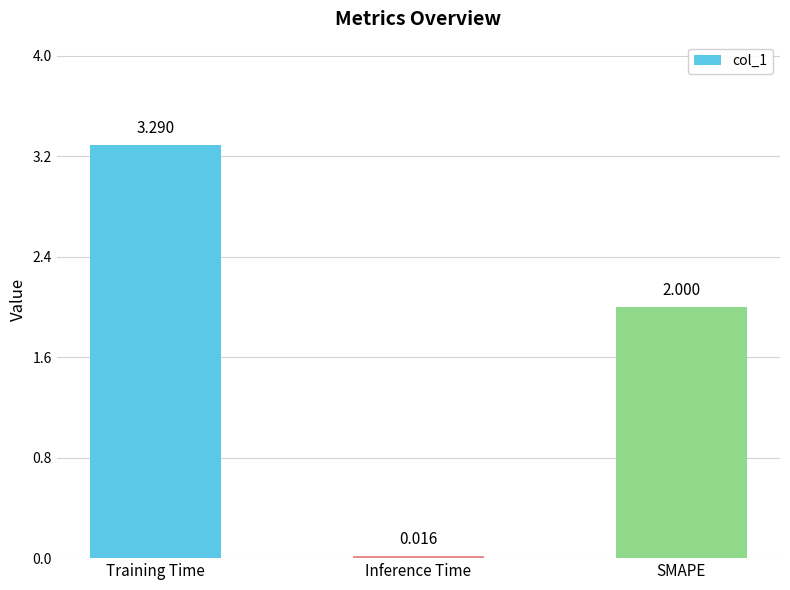

What is the ratio of the value at SMAPE to the value at Training Time?

0.6